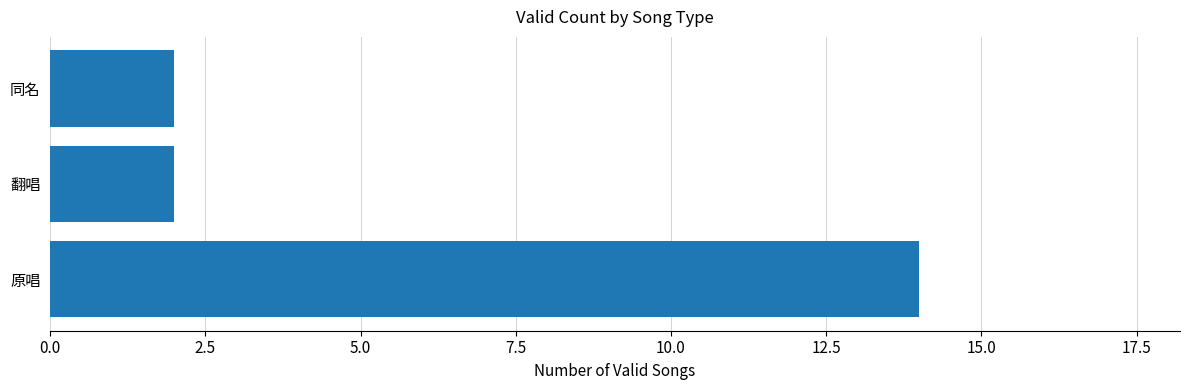

True or false: the data shows 21 at 原唱.

False